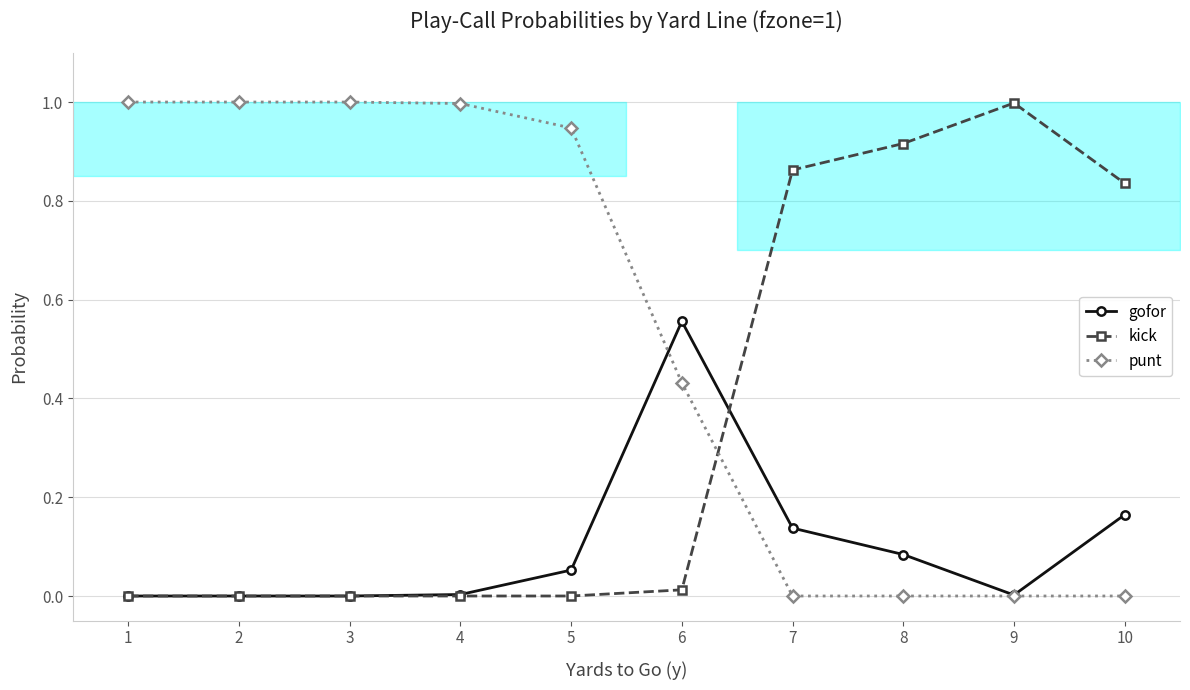

After their last crossing, which series has the higher values: kick or gofor?

kick